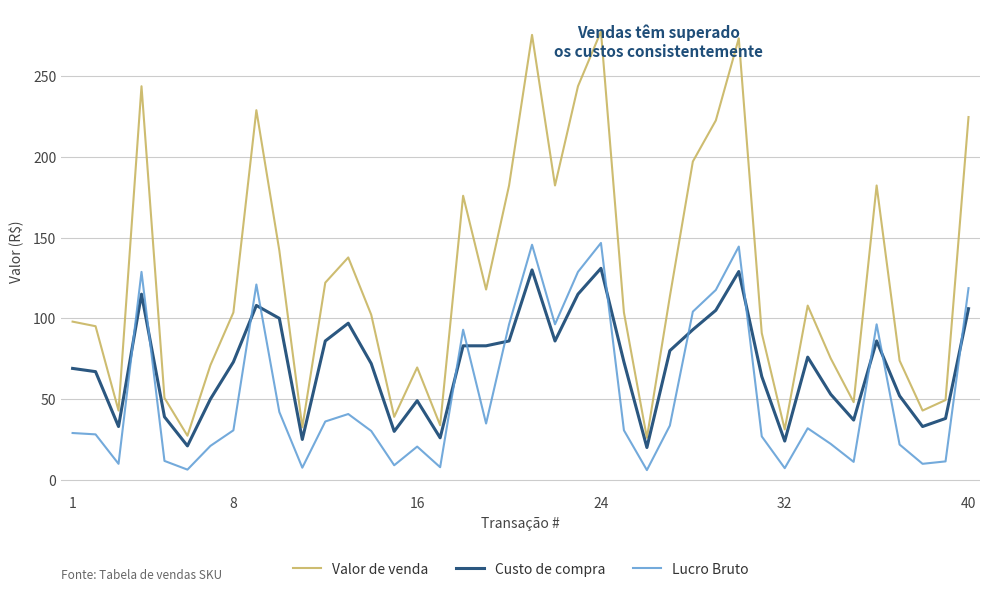

What is the greatest value displayed?

277.7